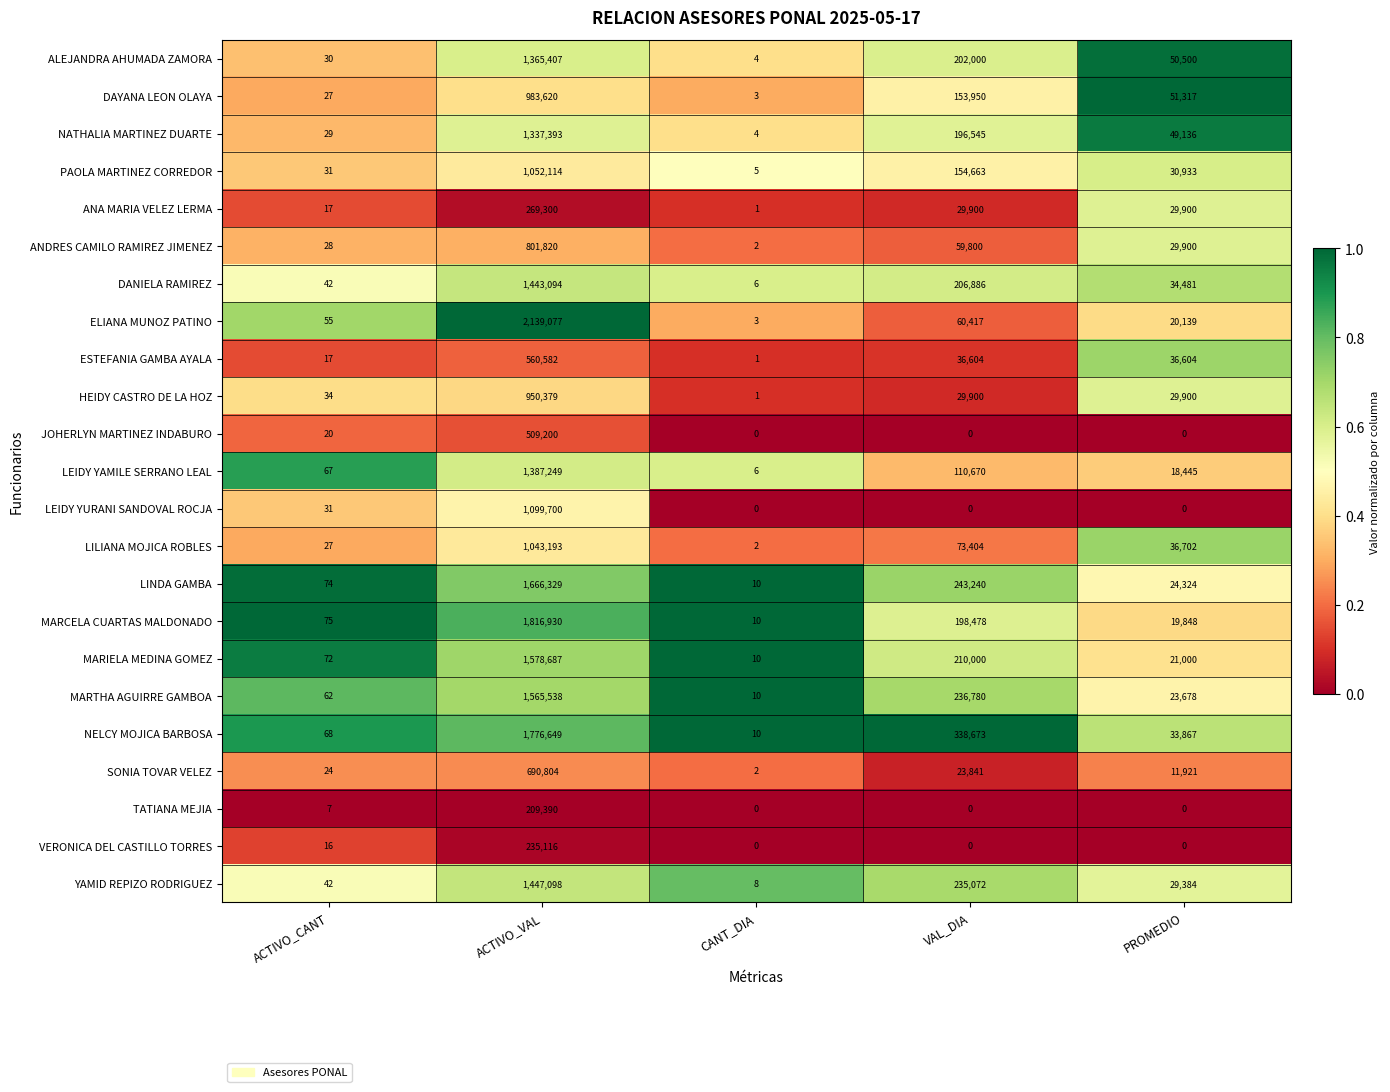

Where does the ANDRES CAMILO RAMIREZ JIMENEZ series first go above 29900?

ACTIVO_VAL